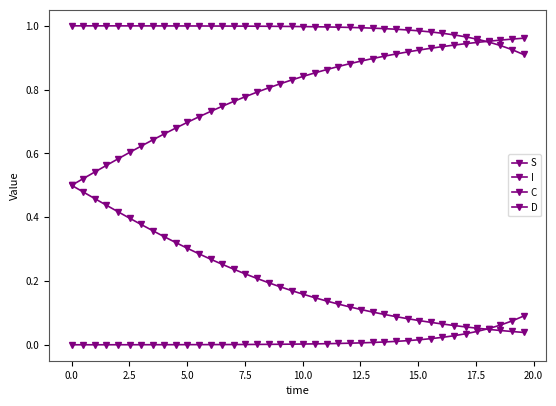

How many distinct data groups are displayed?

4